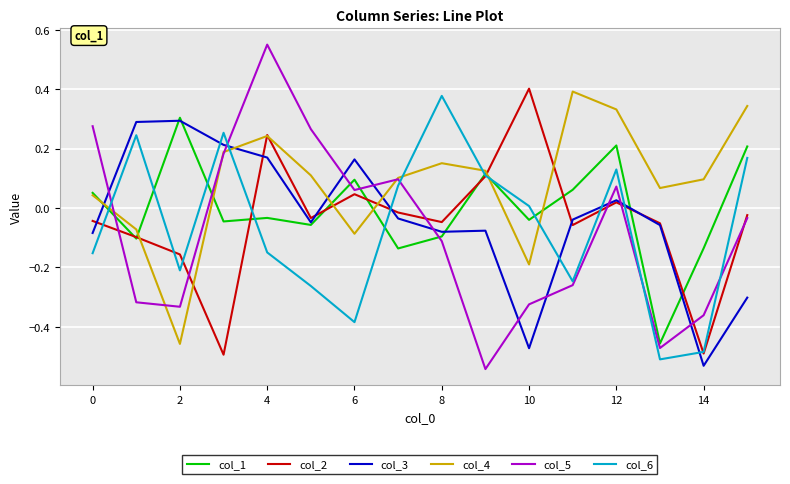

Which series has the largest total across all categories?

col_4